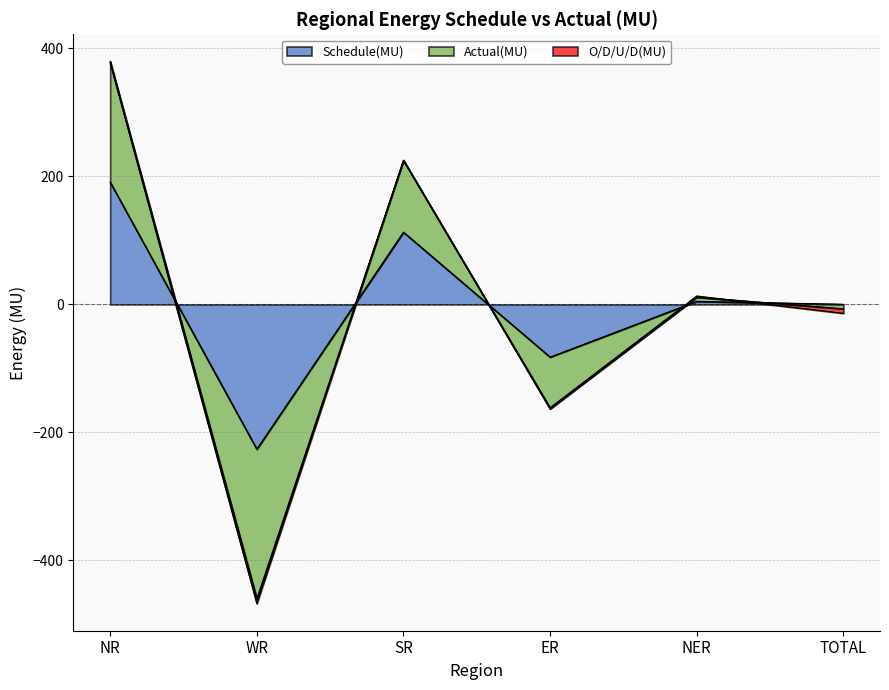

Where does the Actual(MU) series first go above 13?

NR